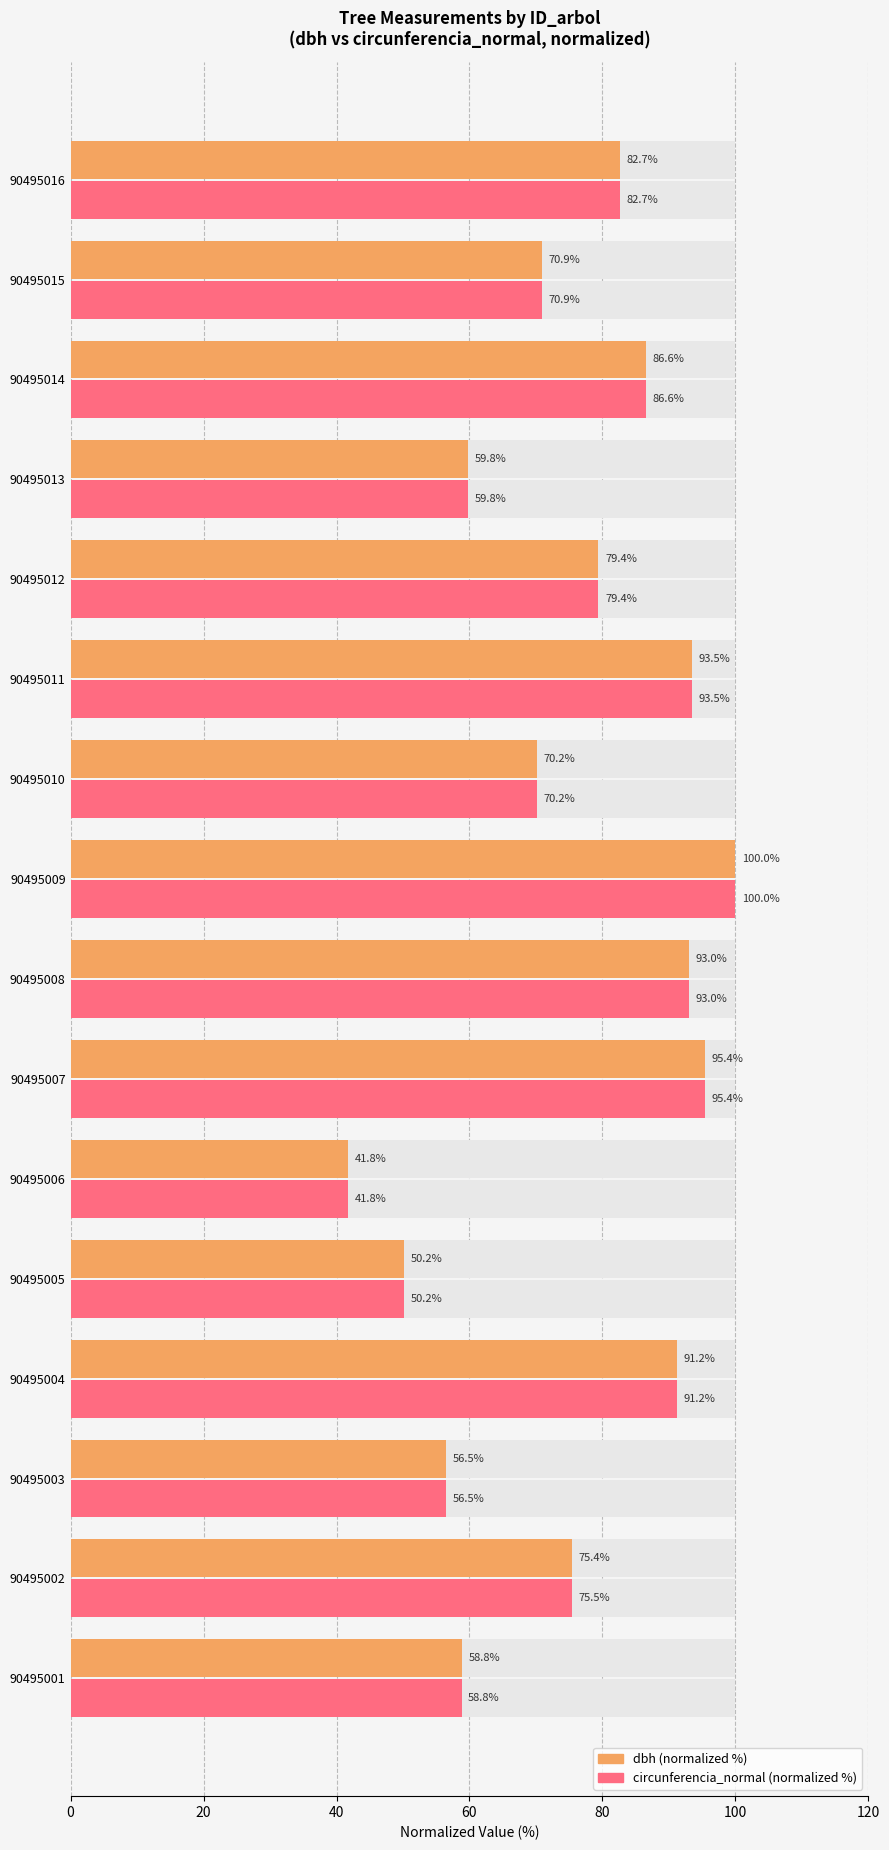

Rank the series by their maximum value, from lowest to highest.

dbh (normalized %), circunferencia_normal (normalized %)